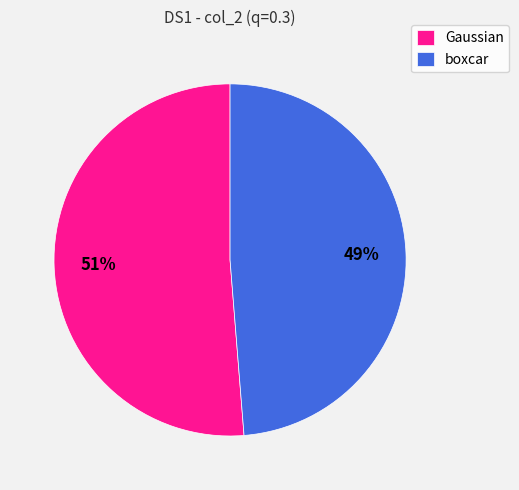

To the nearest percent, what is the combined percentage of Gaussian and boxcar?

100%